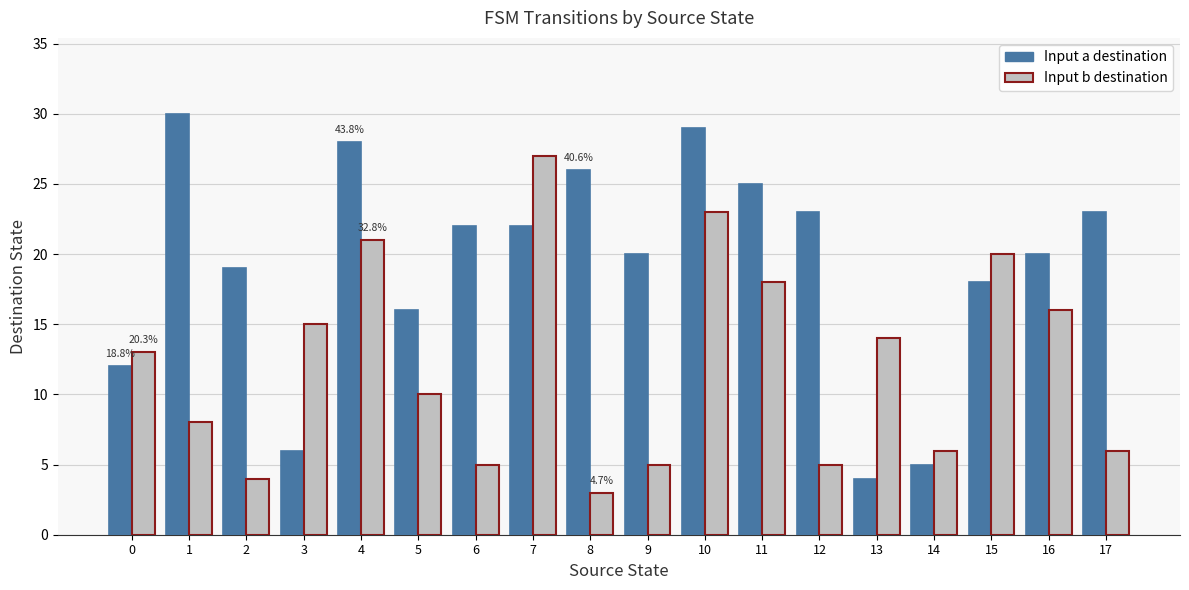

True or false: Input b destination has a value of 18 at 11.

True